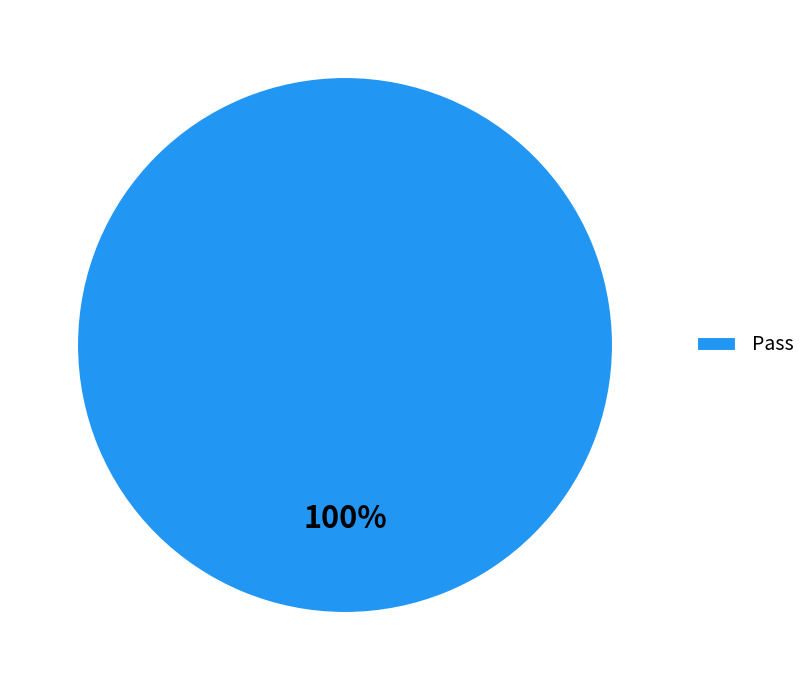

Does Pass represent more than half of the total?

Yes